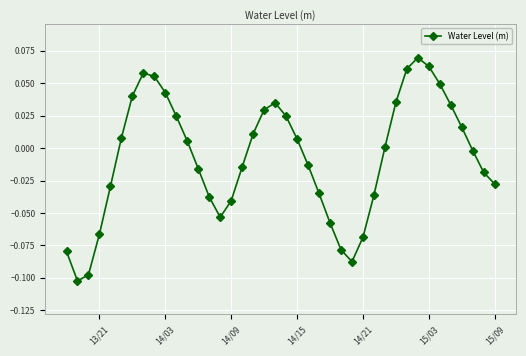

How many points are higher than both their immediate neighbors (excluding endpoints)?

3